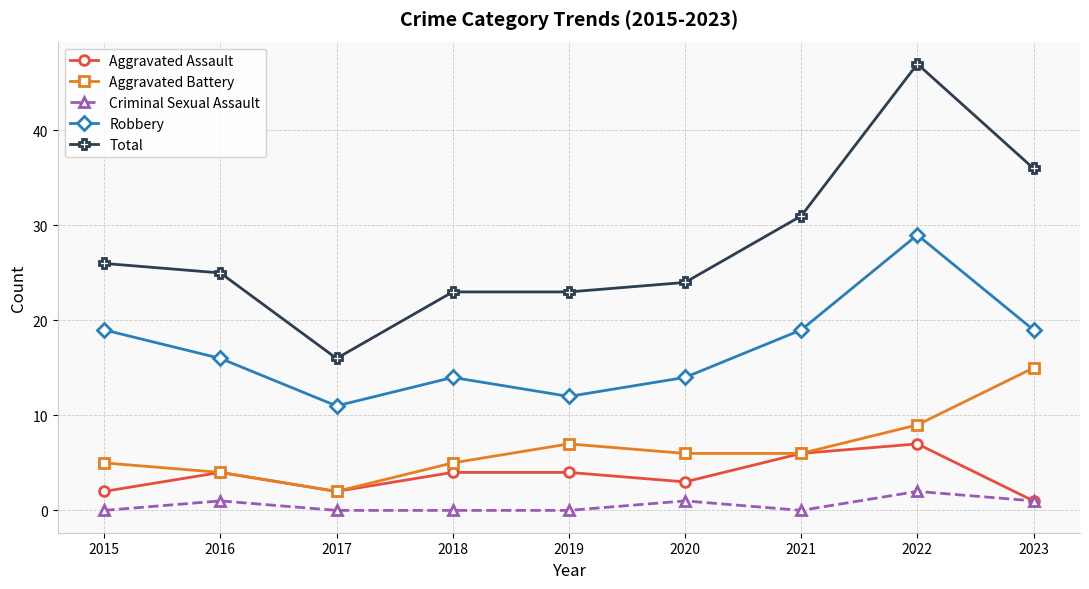

Reading left to right, list all the values displayed in this chart.

Aggravated Assault: 2	4	2	4	4	3	6	7	1
Aggravated Battery: 5	4	2	5	7	6	6	9	15
Criminal Sexual Assault: 0	1	0	0	0	1	0	2	1
Robbery: 19	16	11	14	12	14	19	29	19
Total: 26	25	16	23	23	24	31	47	36